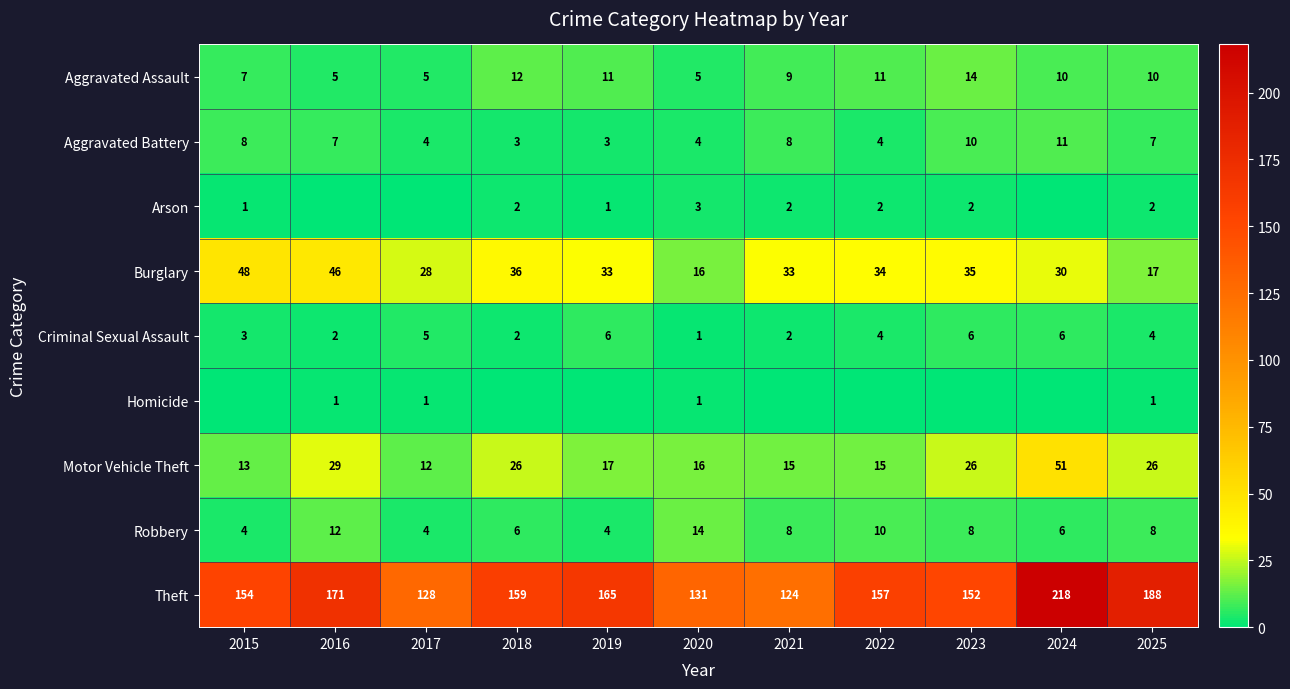

What is the average value of the Motor Vehicle Theft series?

22